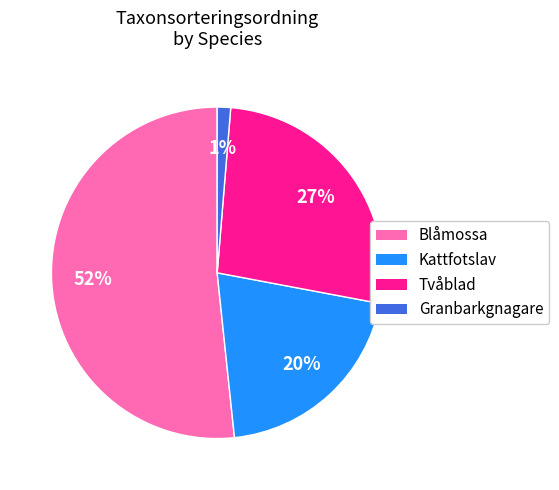

How many segments does this pie chart have?

4